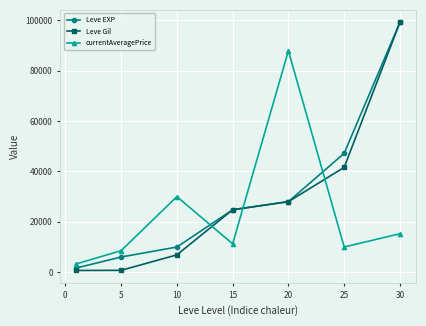

How many intersections are there between Leve Gil and currentAveragePrice?

3